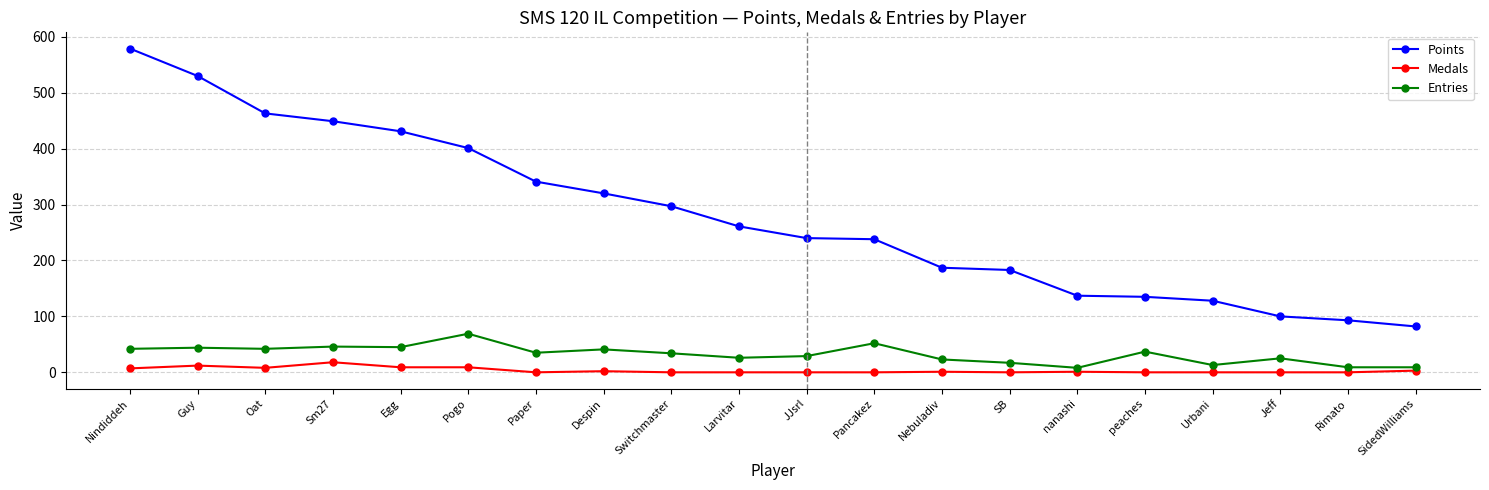

How many values in the Medals series are below 1?

10